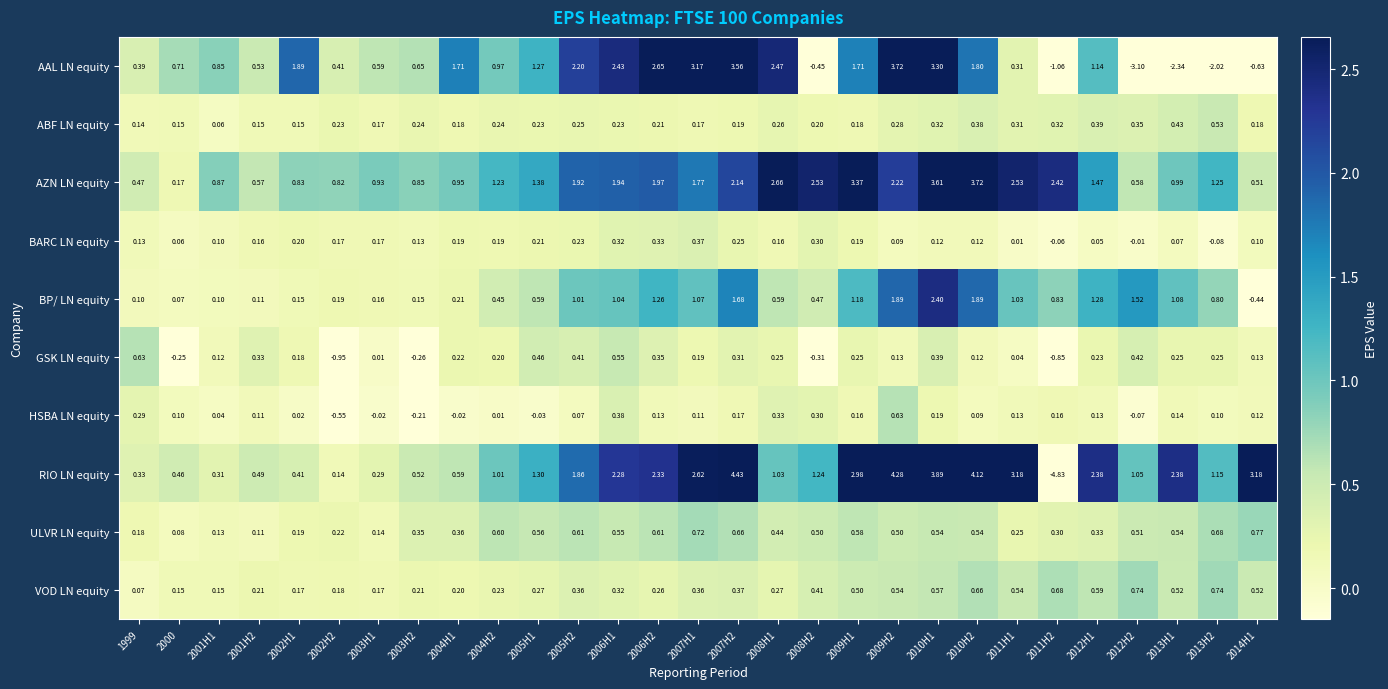

Is the value of VOD LN equity at 2010H1 greater than the value of BP/ LN equity at 2007H2?

No